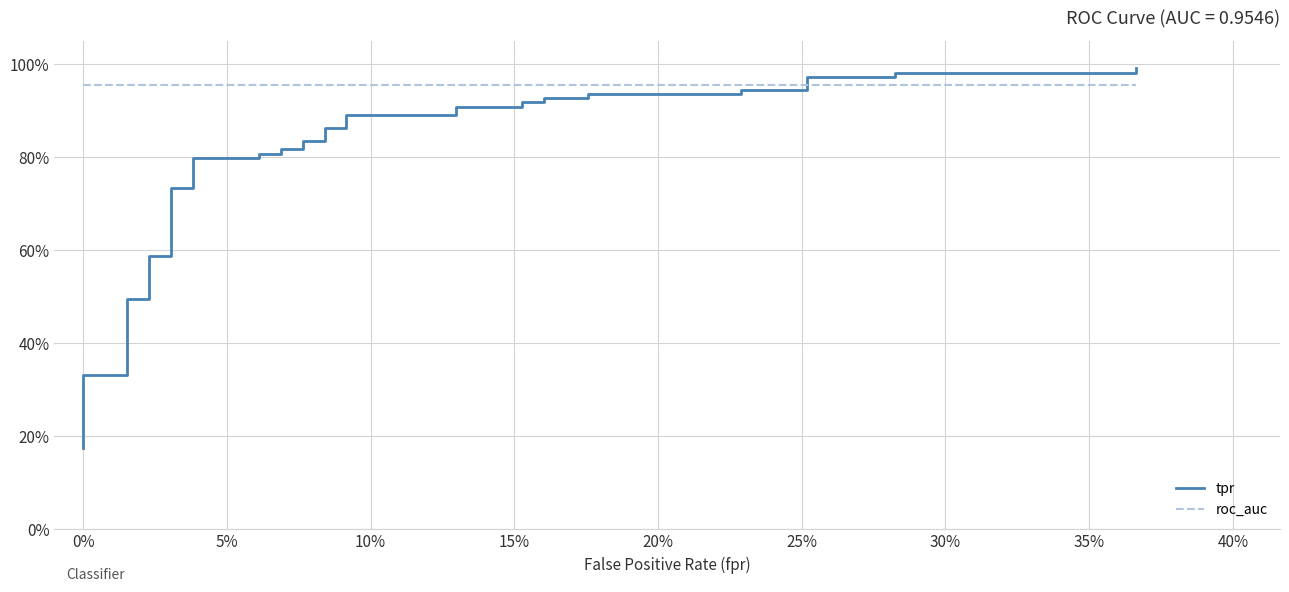

How many lines are shown in the chart?

2